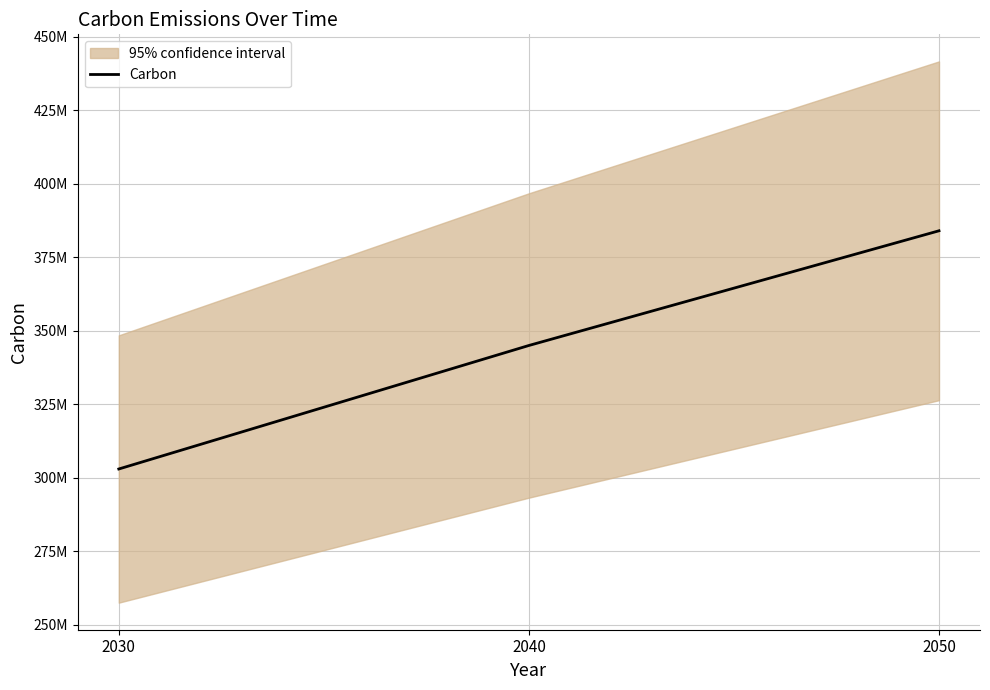

List the labels in order of value, smallest first.

2030, 2040, 2050